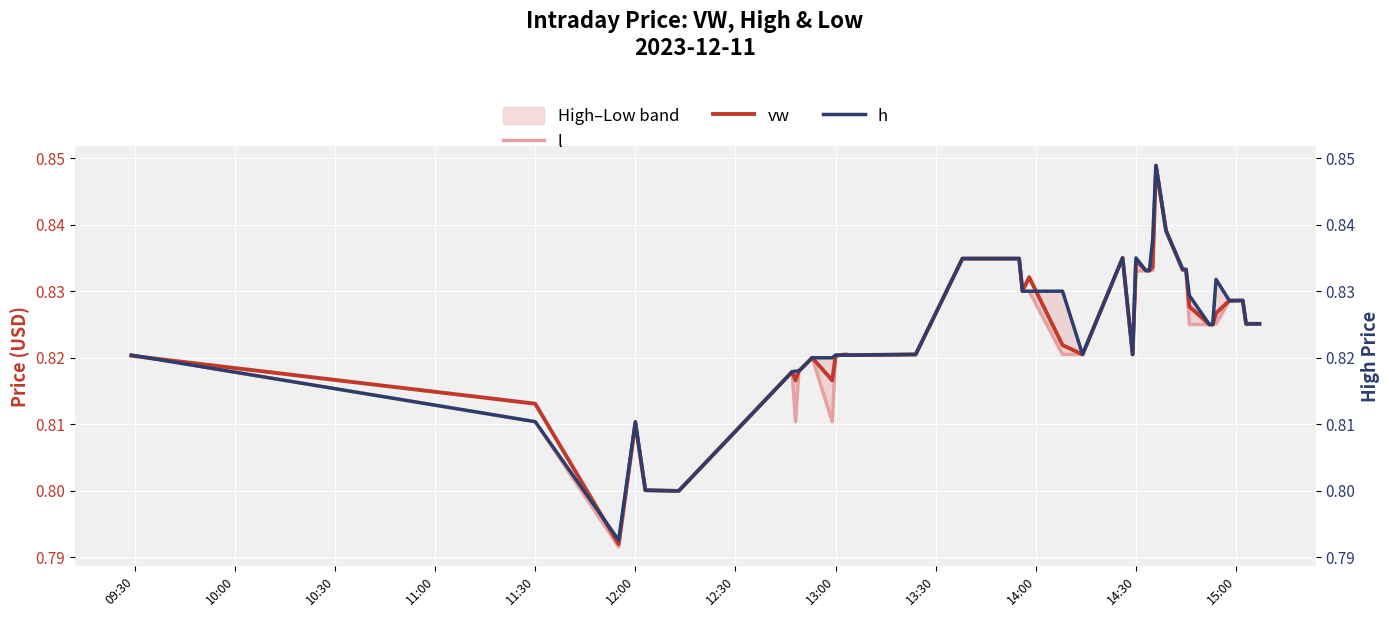

How many distinct data groups are displayed?

3